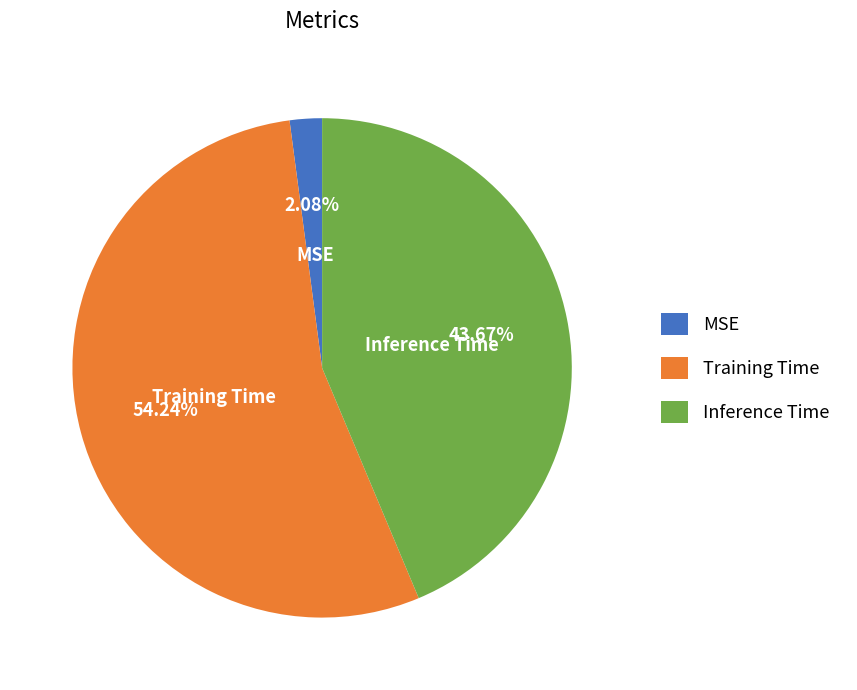

Is the sum of Training Time and MSE greater than half?

Yes